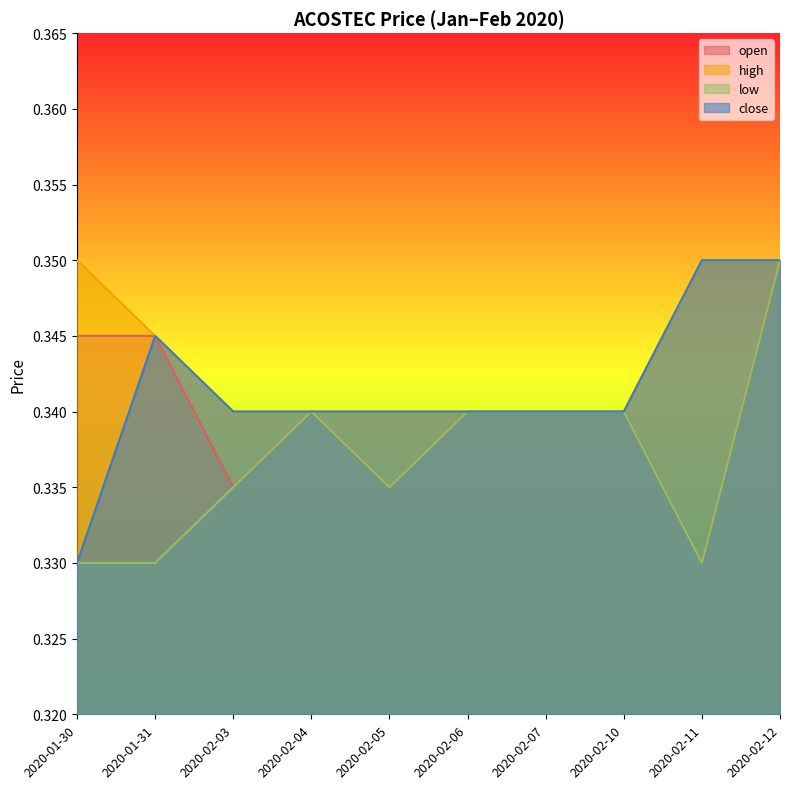

Count the number of data series in this chart.

4